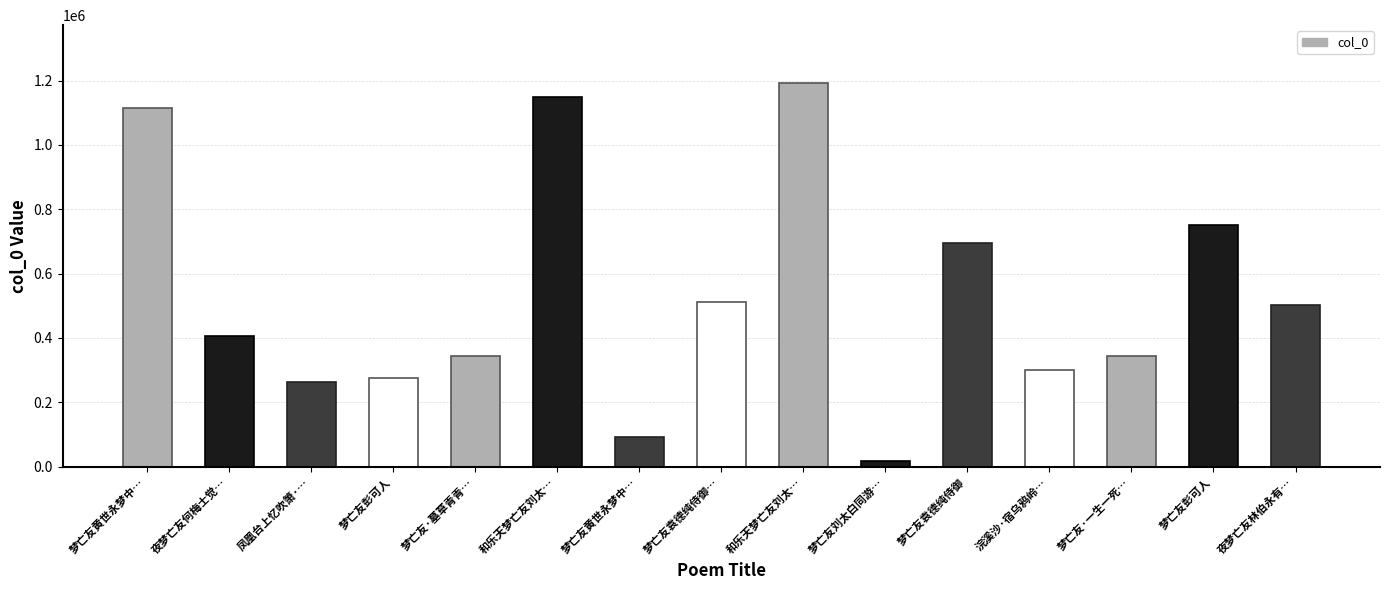

What is the average value?

530973